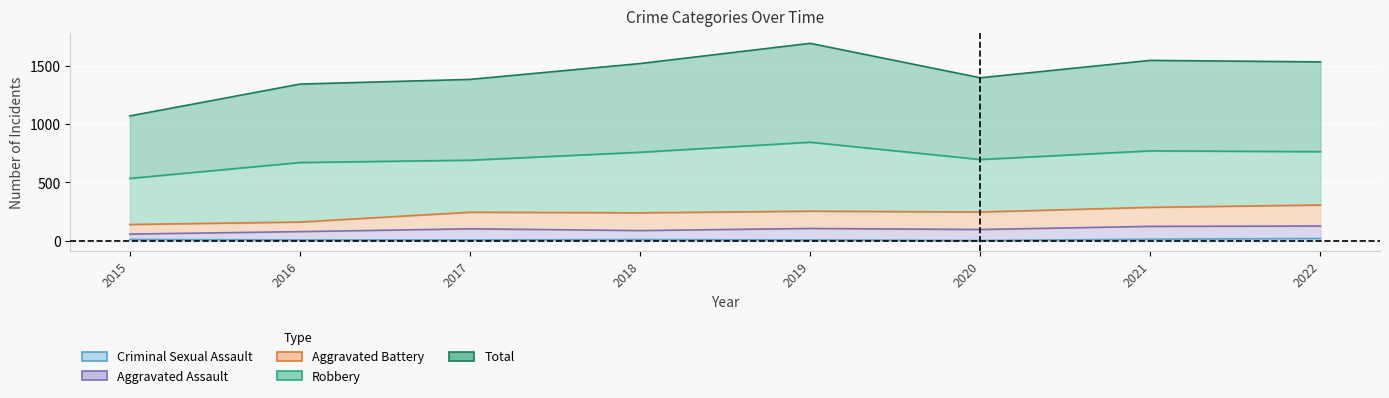

Is the value of Aggravated Battery at 2020 greater than the value of Total at 2020?

No